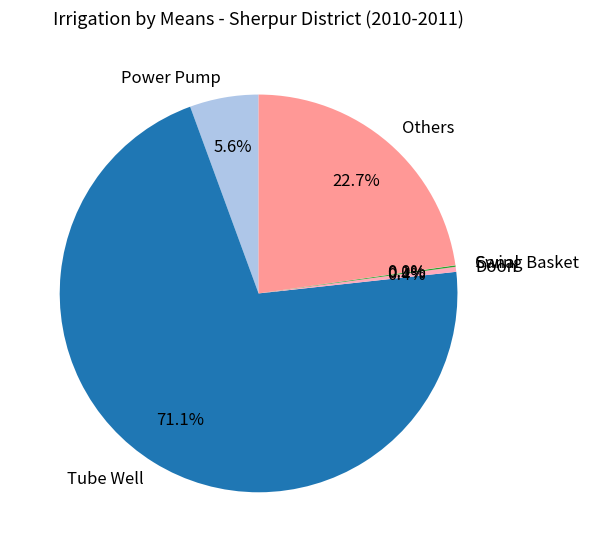

Is it true that Doon is 0% of the pie?

True